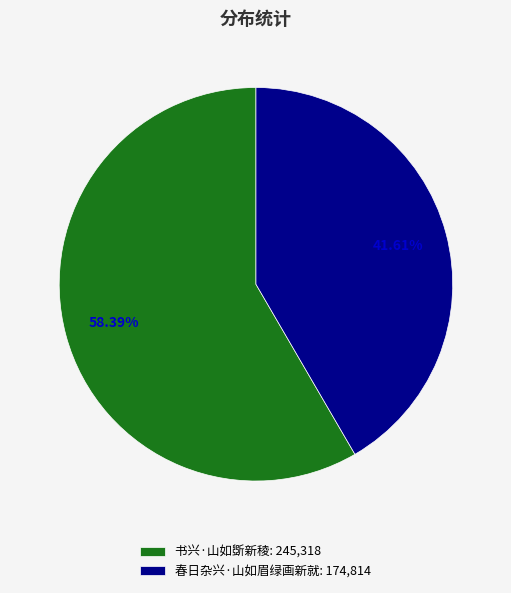

Which has a higher value, 春日杂兴·山如眉绿画新就 or 书兴·山如斲新稜?

书兴·山如斲新稜